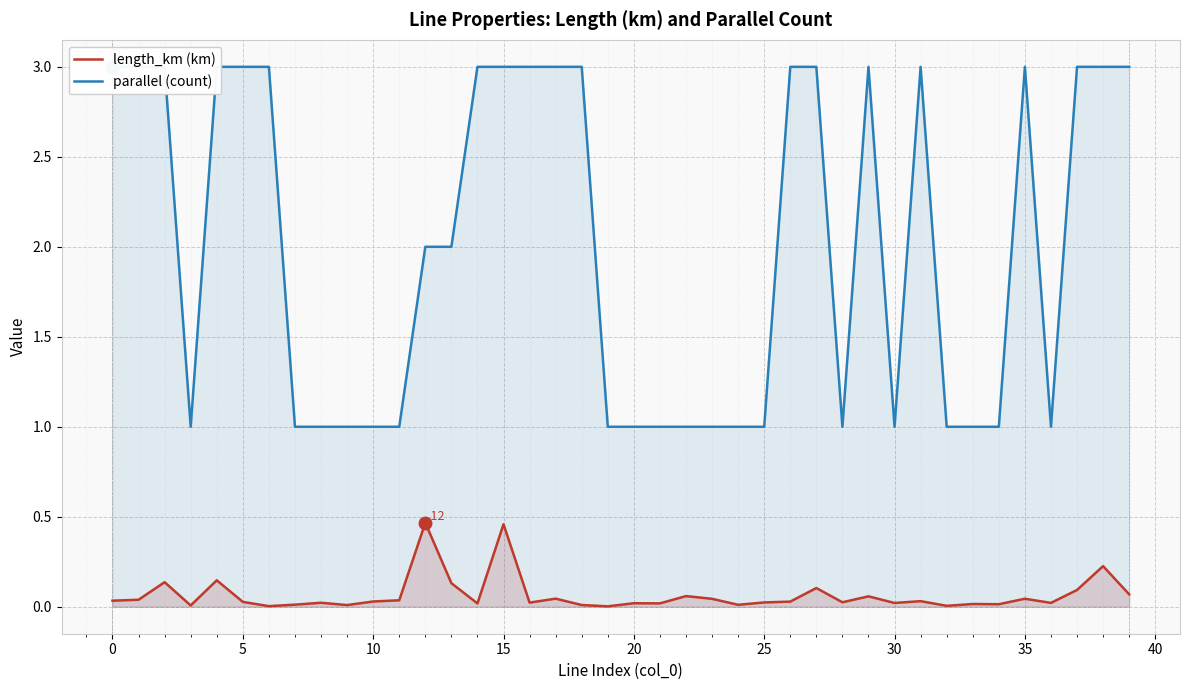

True or false: parallel (count) and length_km (km) intersect in this chart.

False